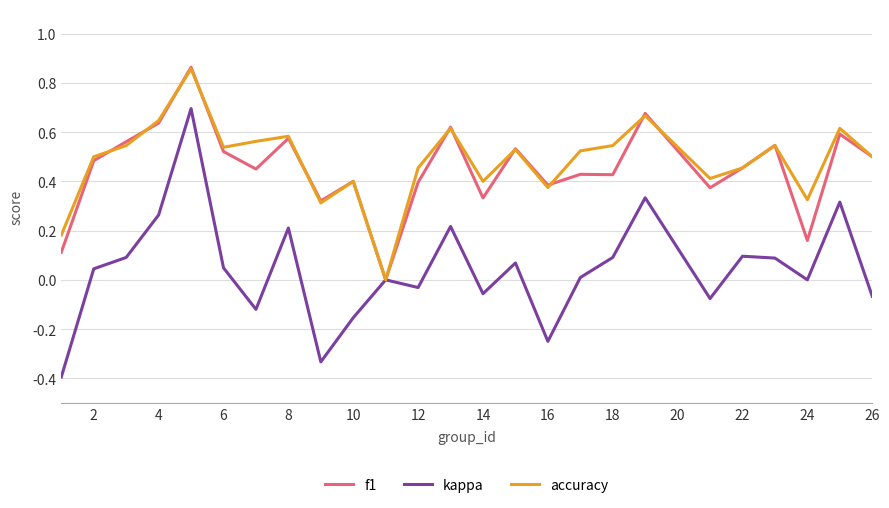

Which series has the largest range (max minus min)?

kappa